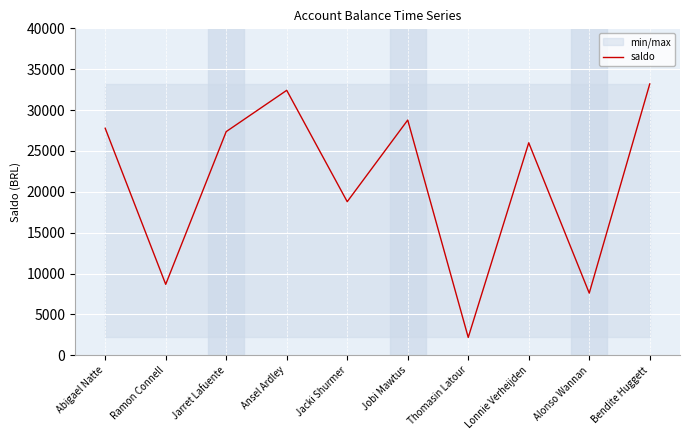

Where does the data first go above 27363?

Abigael Natte